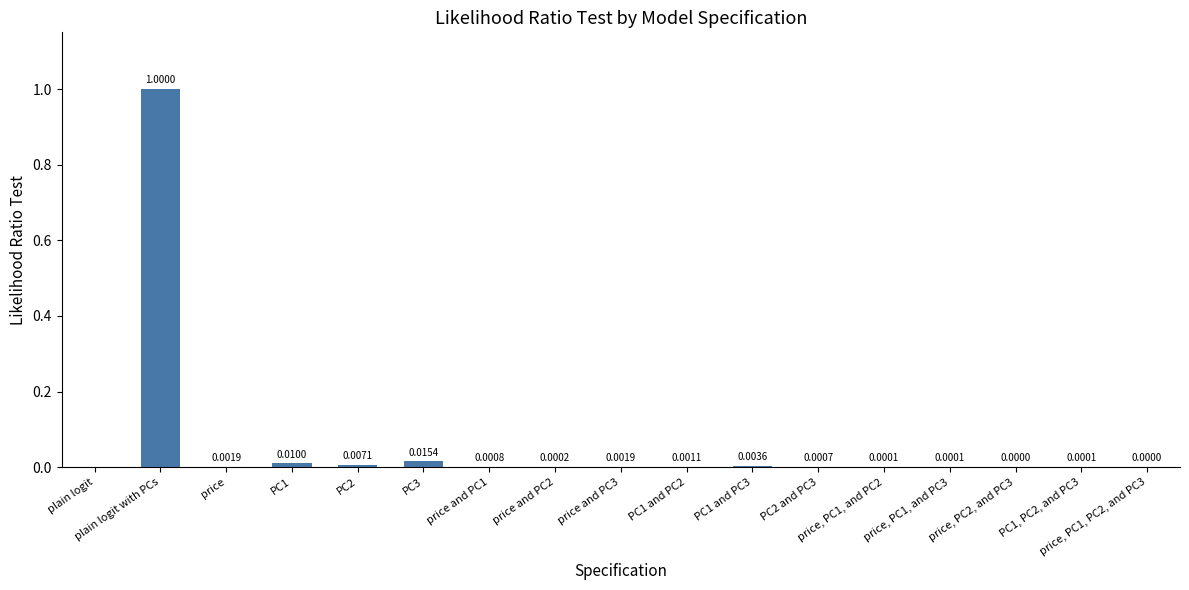

At which category does the chart reach its peak across all series?

plain logit with PCs